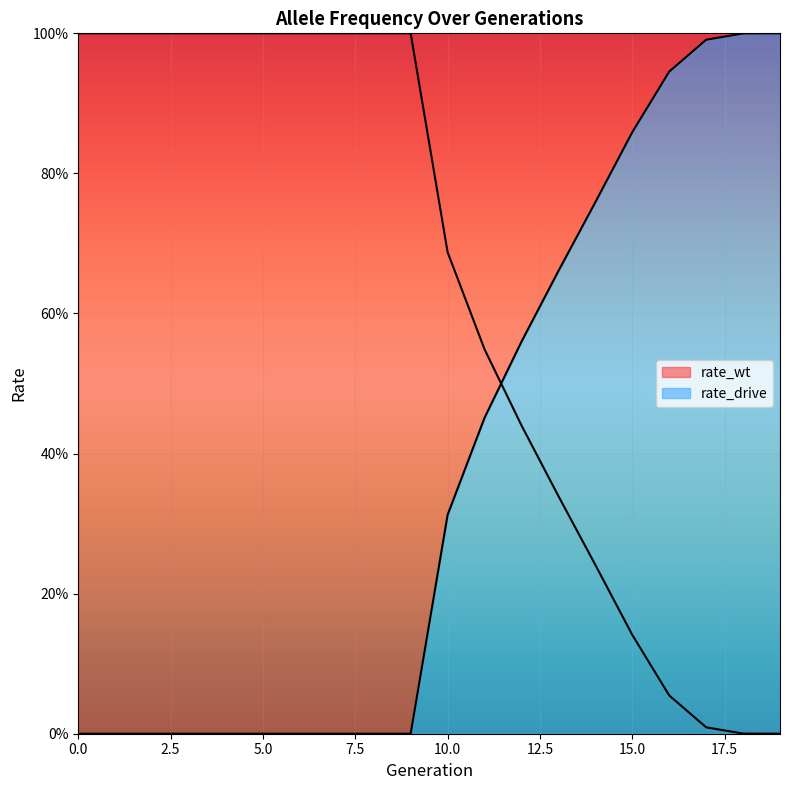

Where is rate_wt nearest to the value 0?

19